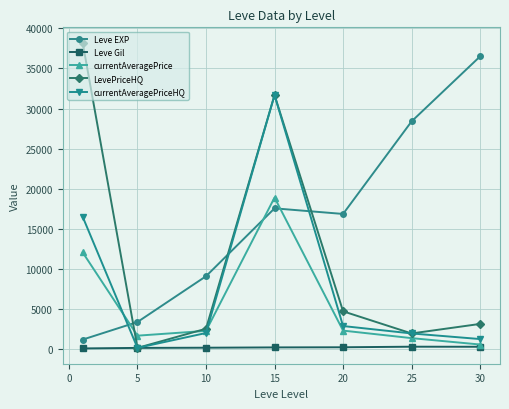

What is the smallest value displayed?

113.3